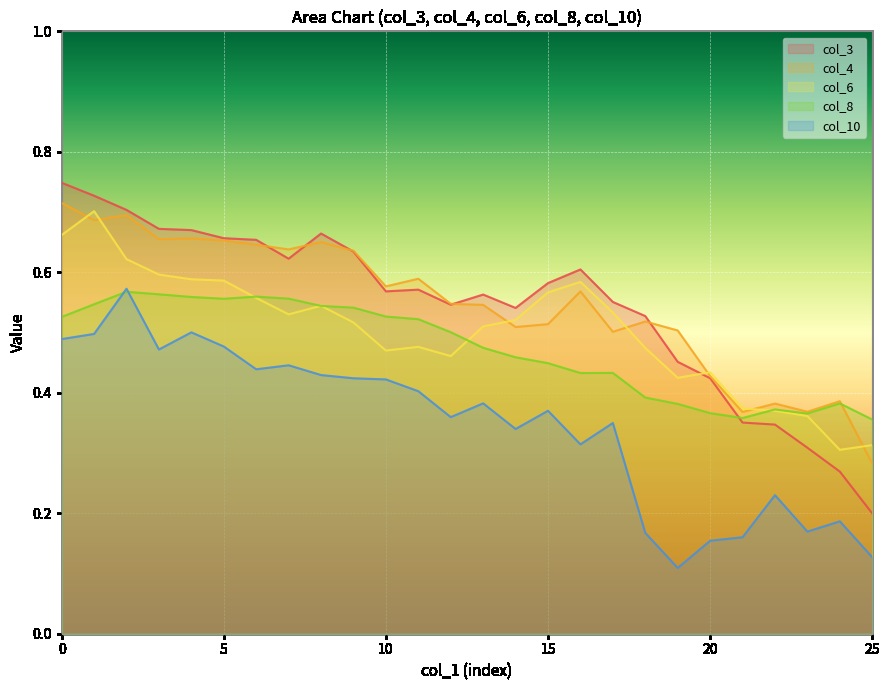

Which series has the largest range (max minus min)?

col_3